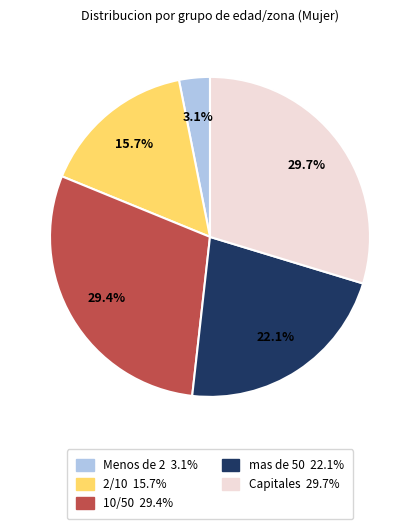

Between 10/50 and Menos de 2, which is larger?

10/50